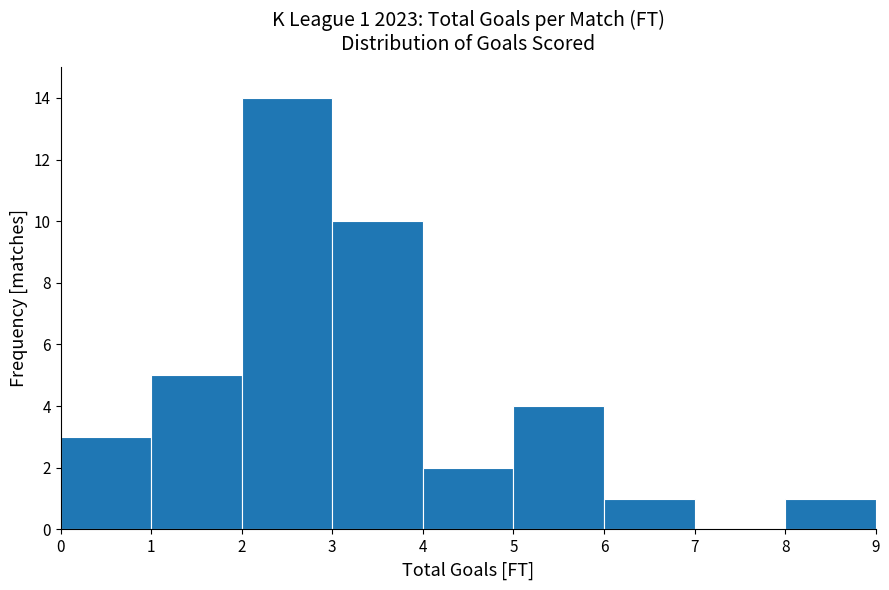

Over which range of the x-axis is the bar tallest?

2 to 3